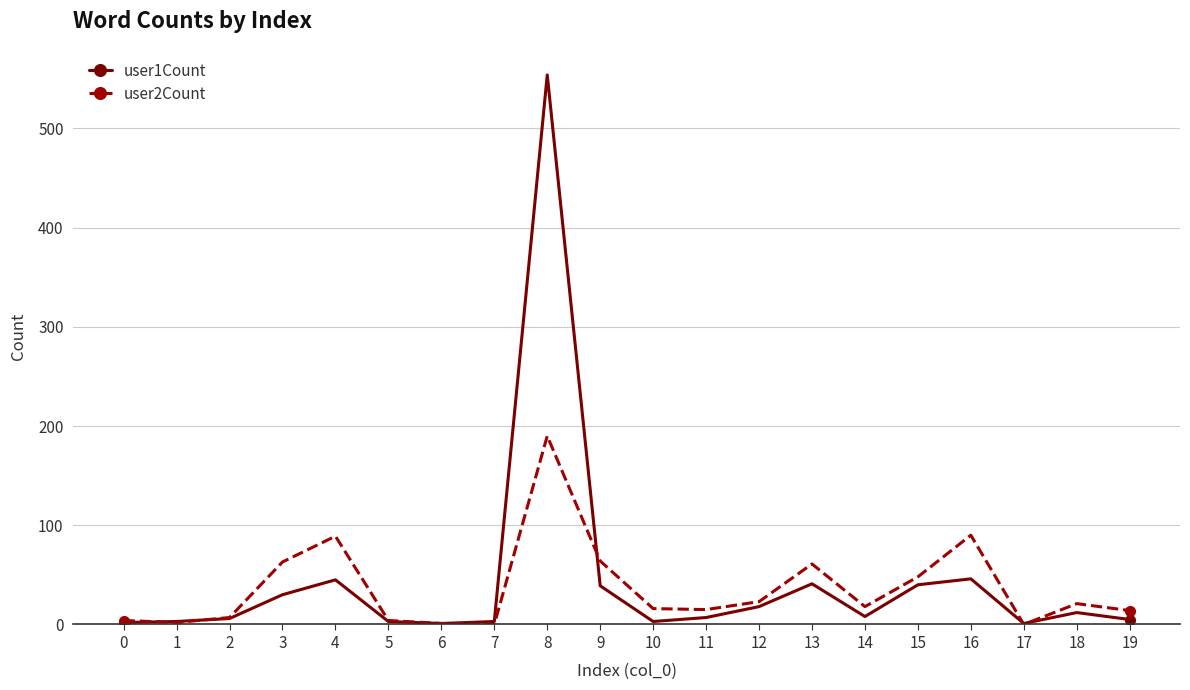

Is the value of user1Count at 12 greater than the value of user2Count at 7?

Yes